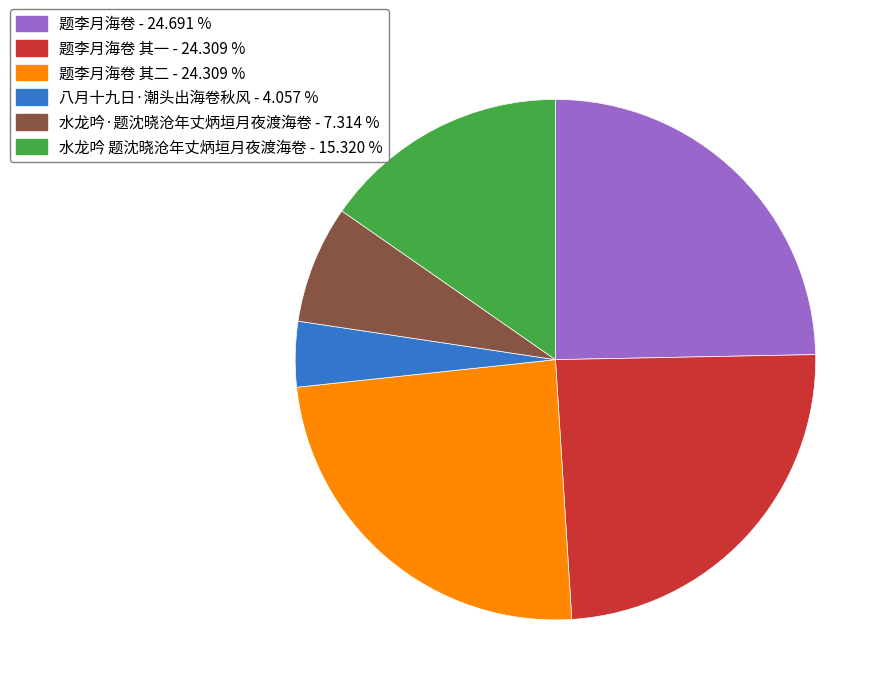

Is there a majority slice in this chart?

No